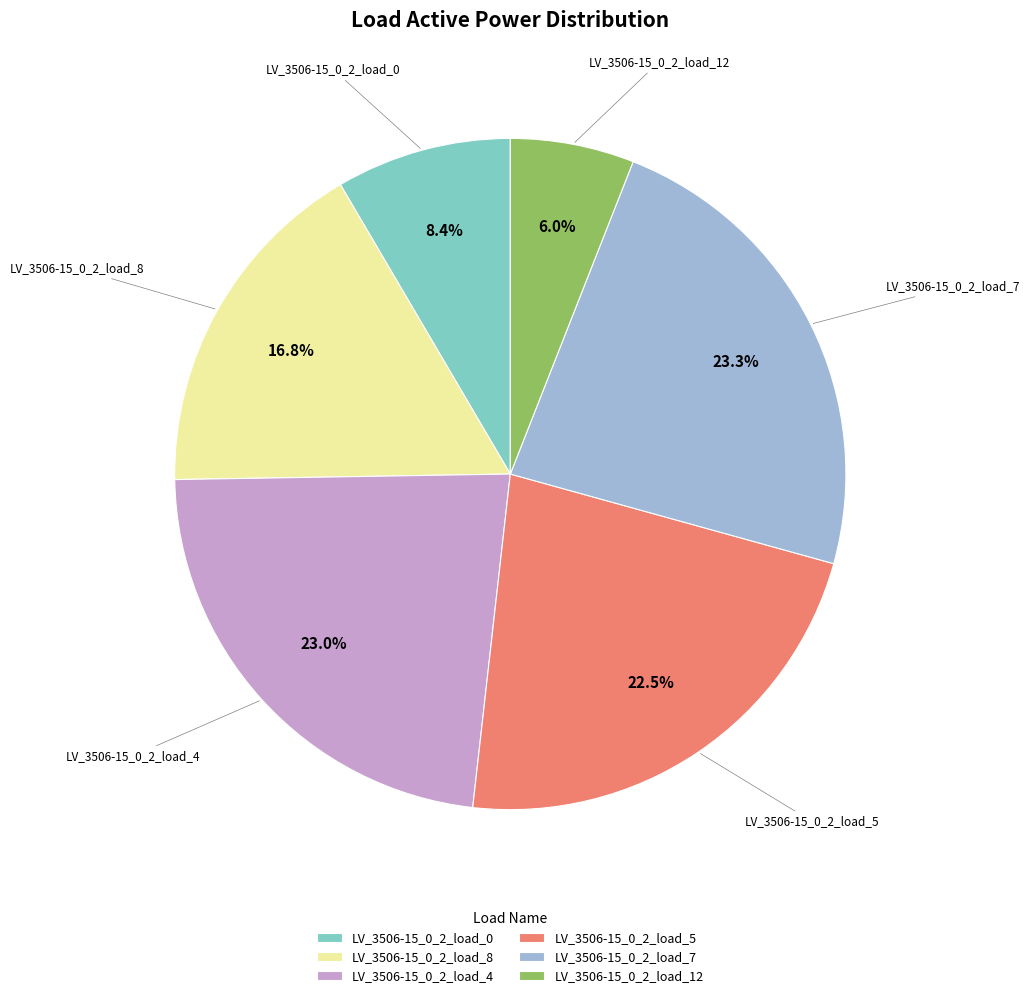

How many segments does this pie chart have?

6